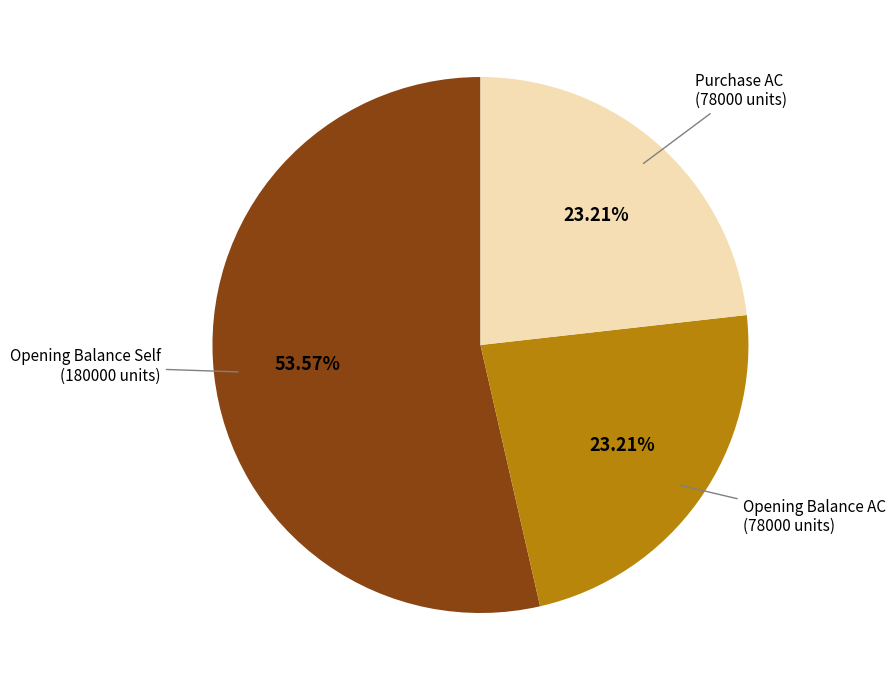

Is there any slice that represents more than half of the pie?

Yes